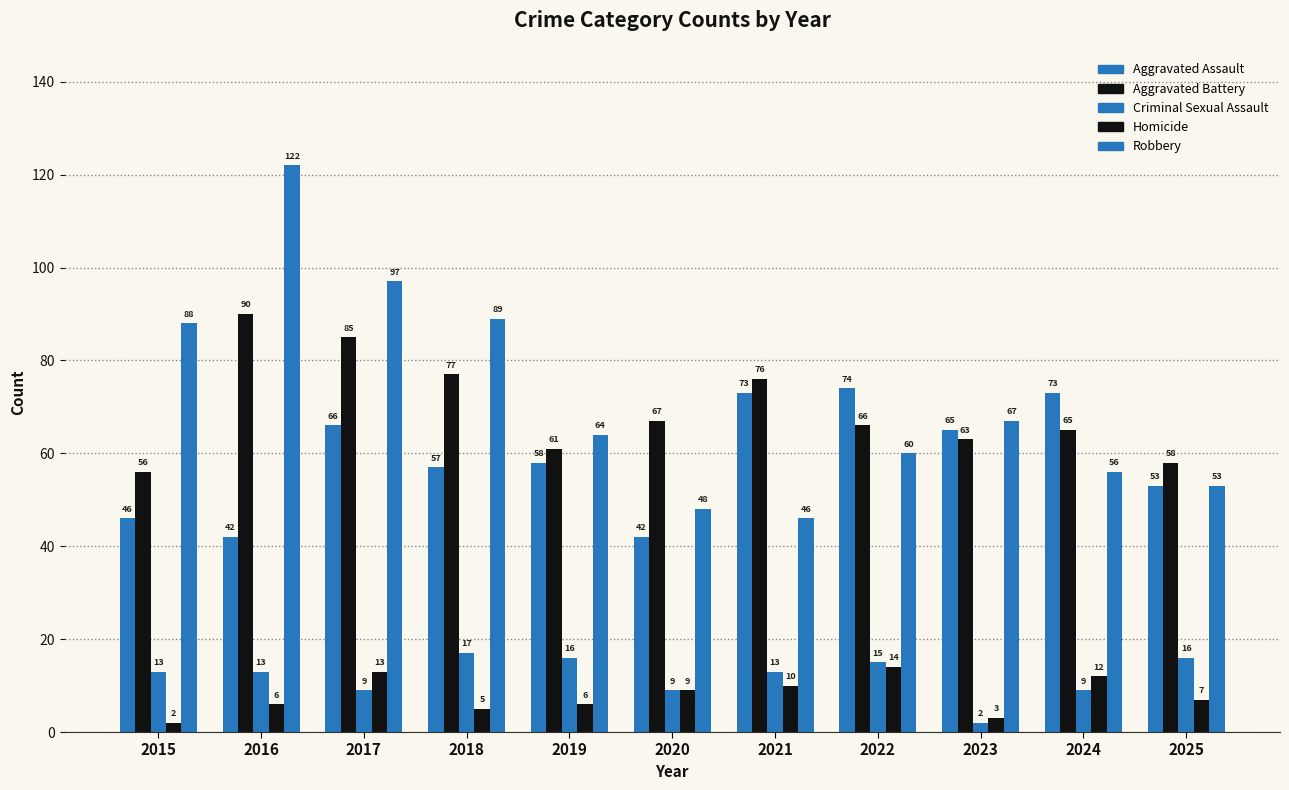

Count the number of categories in the chart.

11